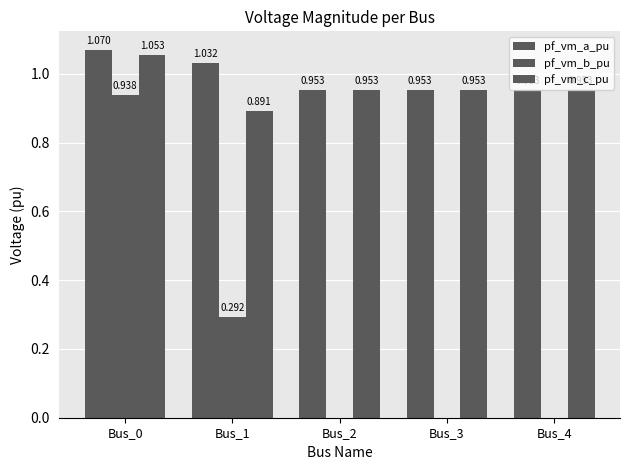

What is the average value of the pf_vm_c_pu series?

1.0